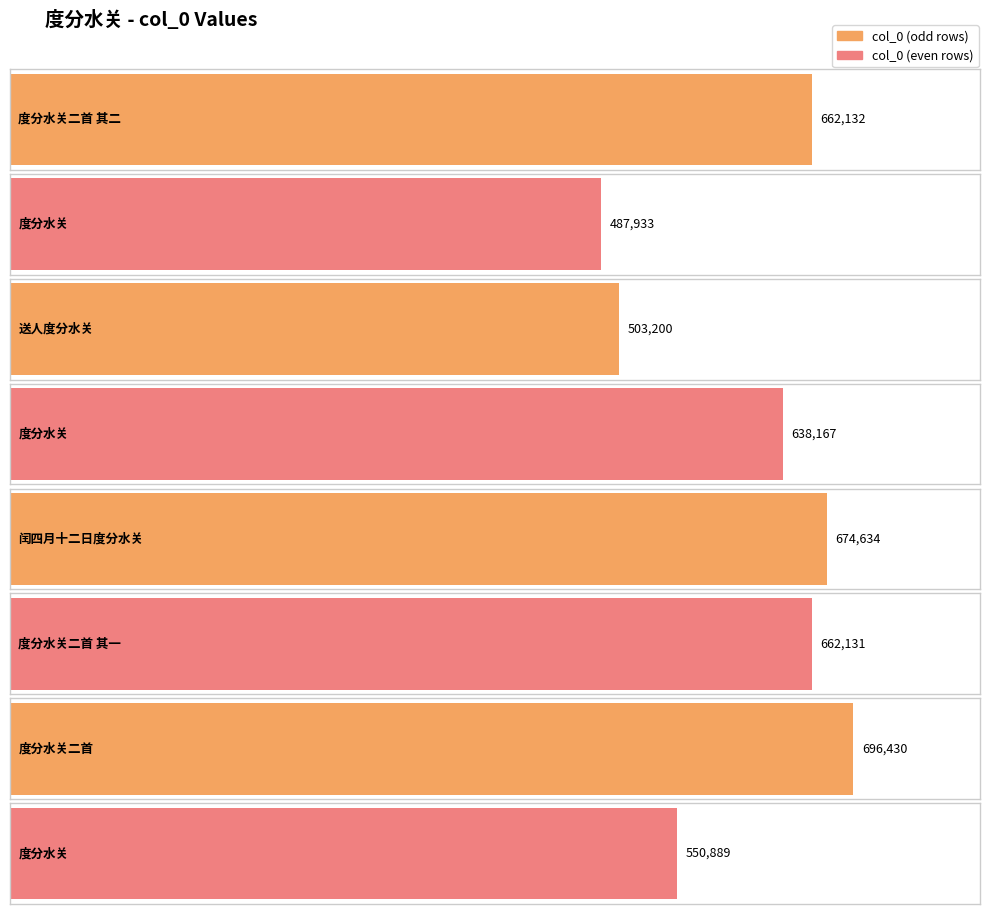

What is the average value?

609440